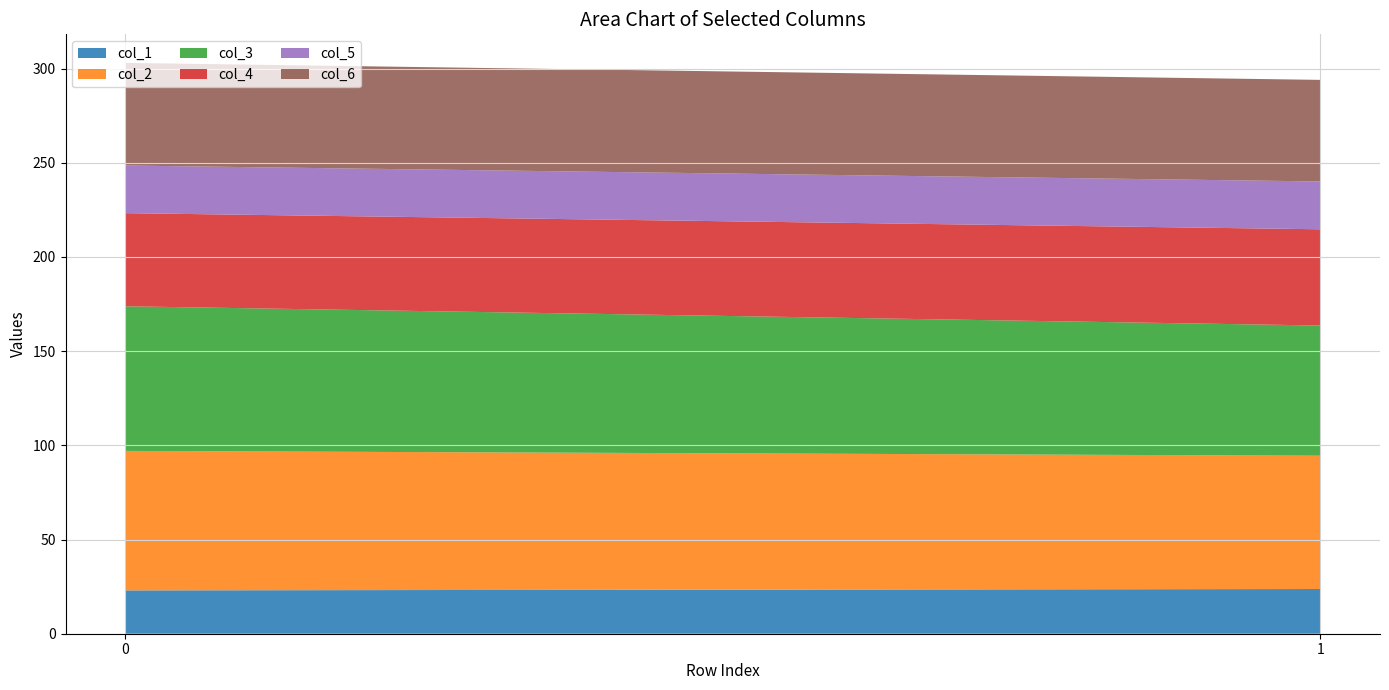

Reading left to right, transcribe all the data shown in this chart.

col_1: 23.0	23.7
col_2: 74.0	70.8
col_3: 76.8	69.1
col_4: 49.4	51.1
col_5: 25.3	25.4
col_6: 54.5	53.9